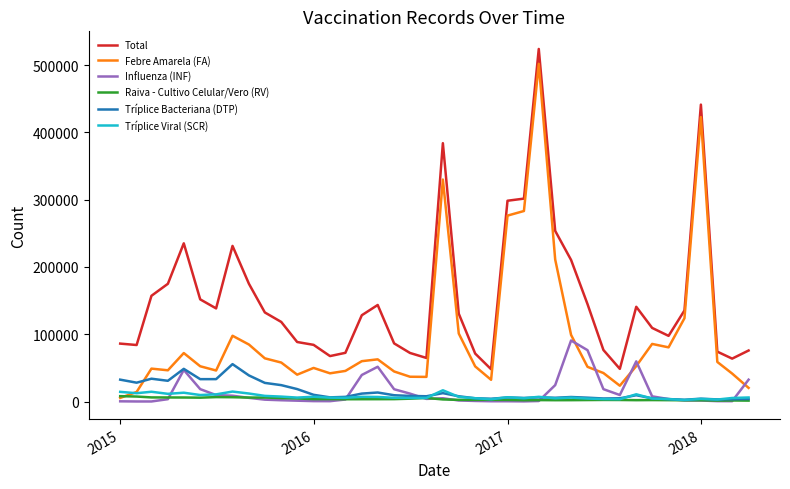

What is the maximum value shown in the chart?

524111